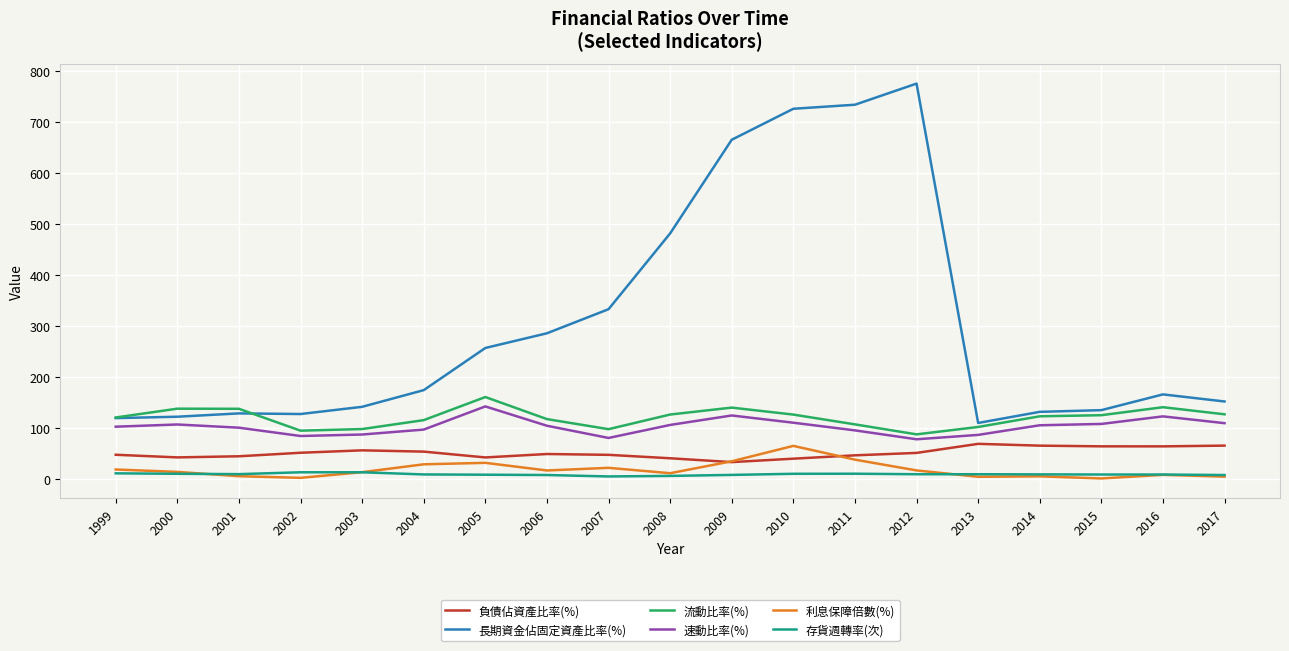

Is it true that 流動比率(%) equals 51.8 at 2008?

False